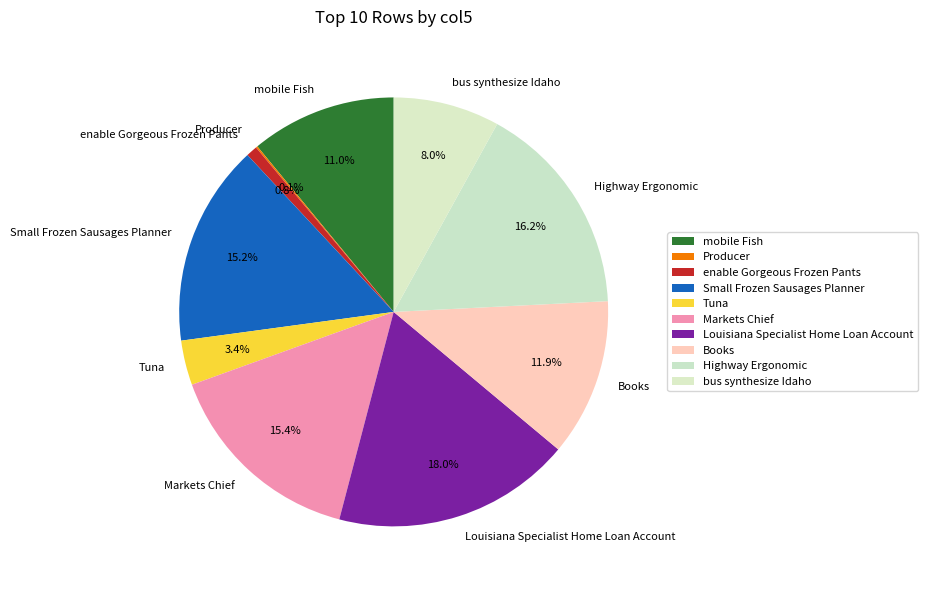

Is there a majority slice in this chart?

No